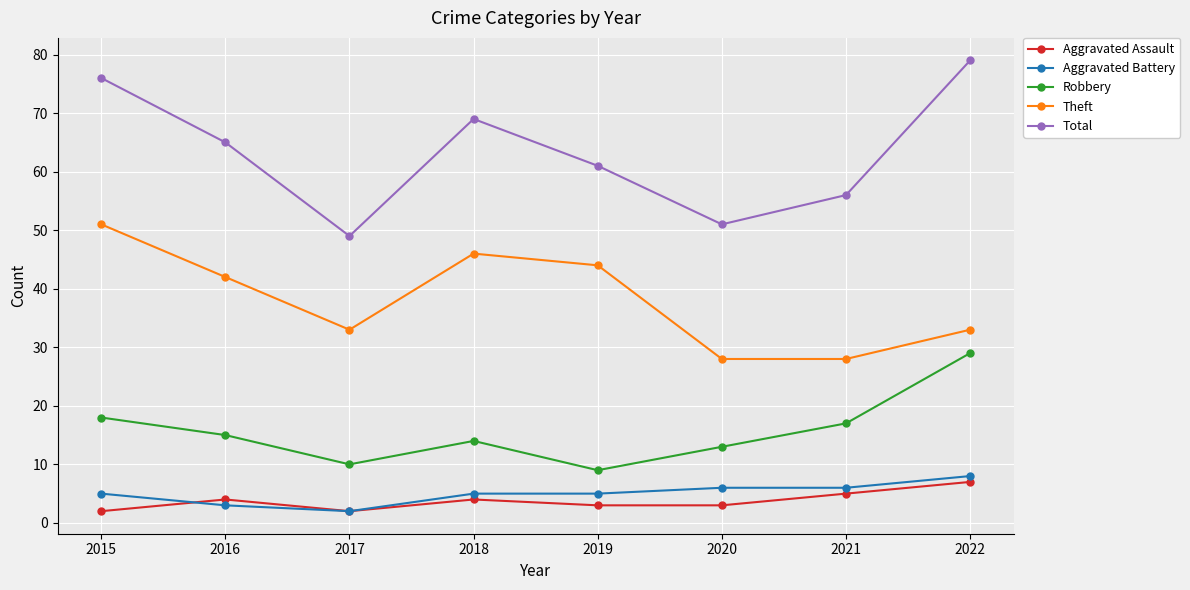

What is the difference between the second highest and minimum values in the Theft series?

18